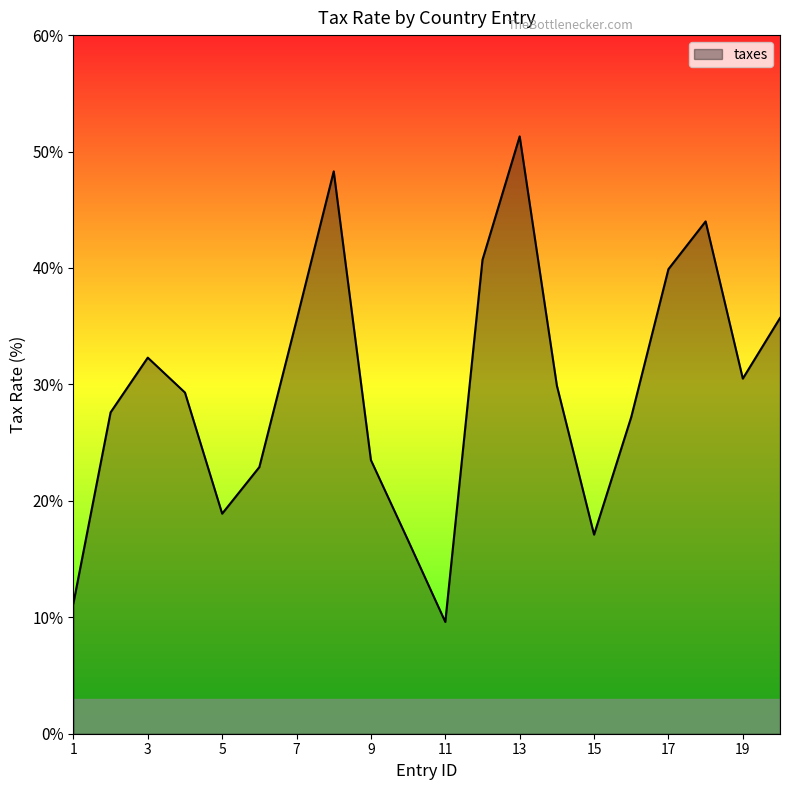

How many values exceed 29?

11